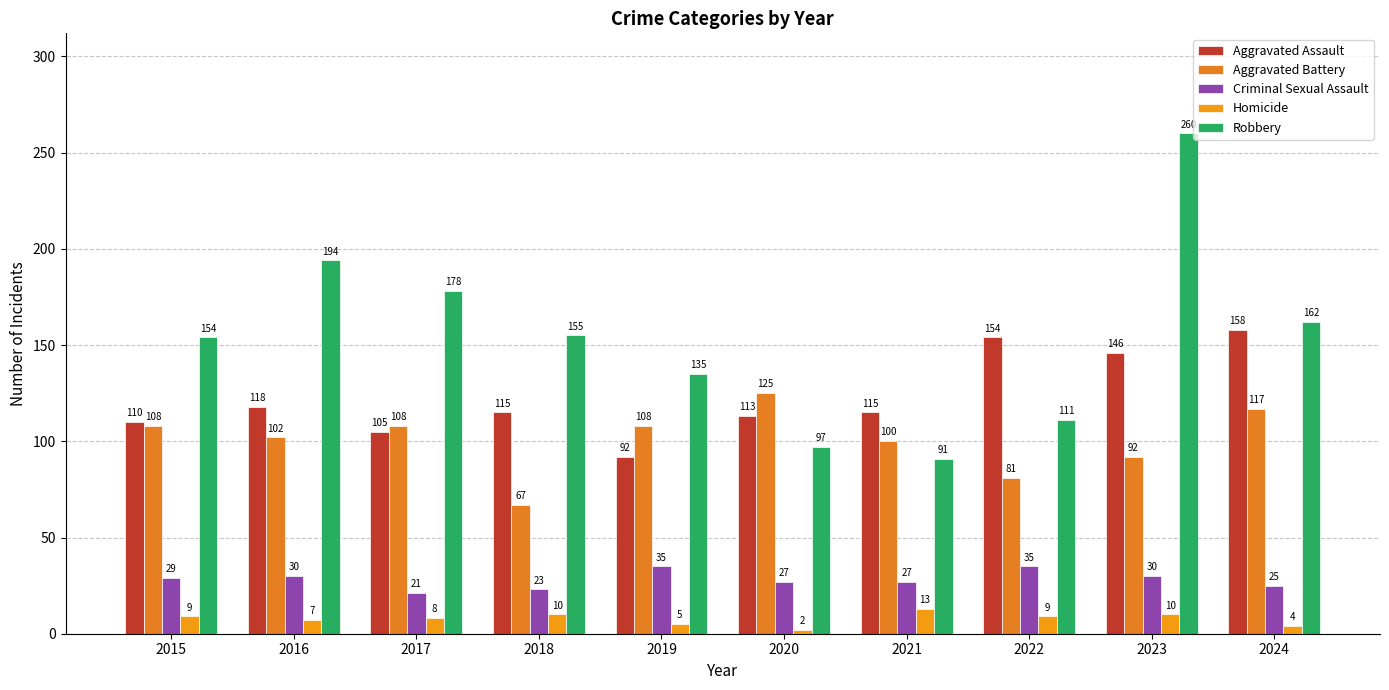

Which series changed the most between 2018 and 2023?

Robbery